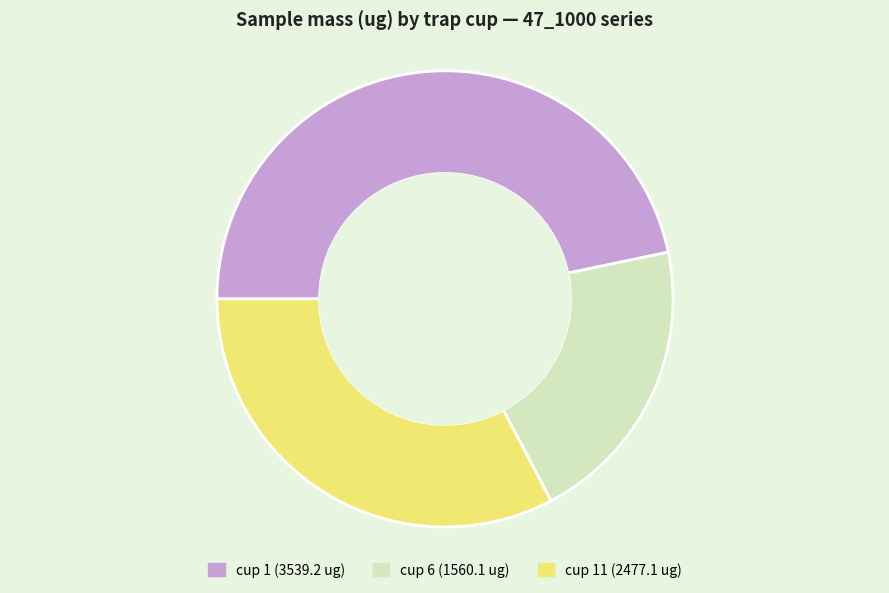

How many slices are in this pie chart?

3